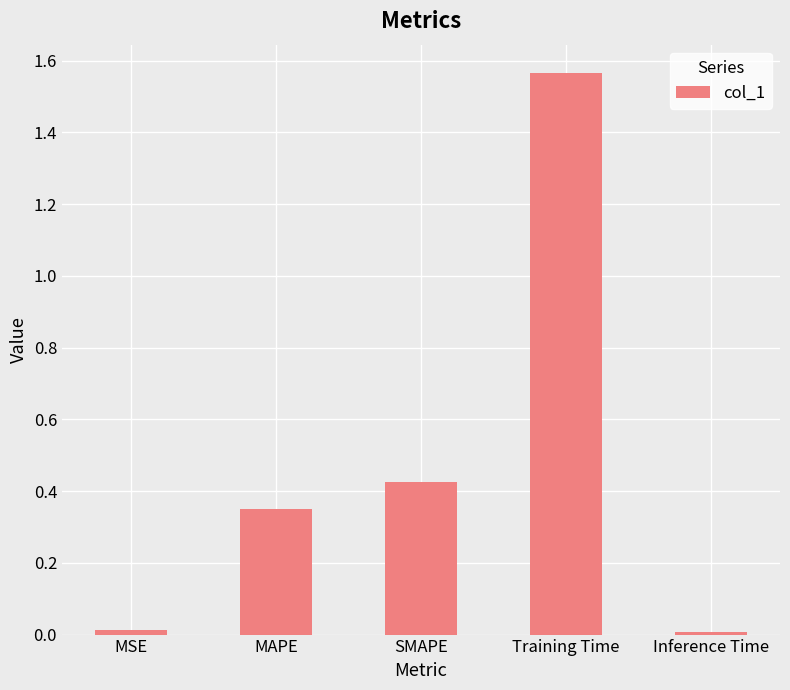

Is it true that the value at Training Time is 0.9?

False